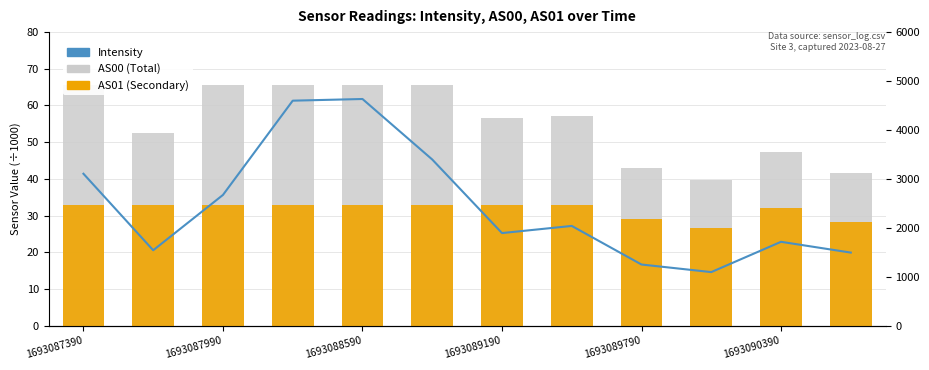

At which label does AS00 (Total) first exceed 57?

1693087390